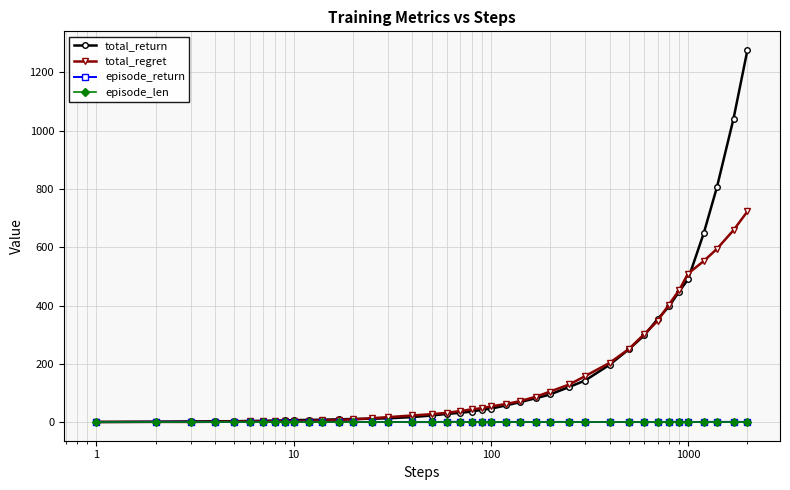

True or false: episode_return has more than 1 interior local peaks.

True